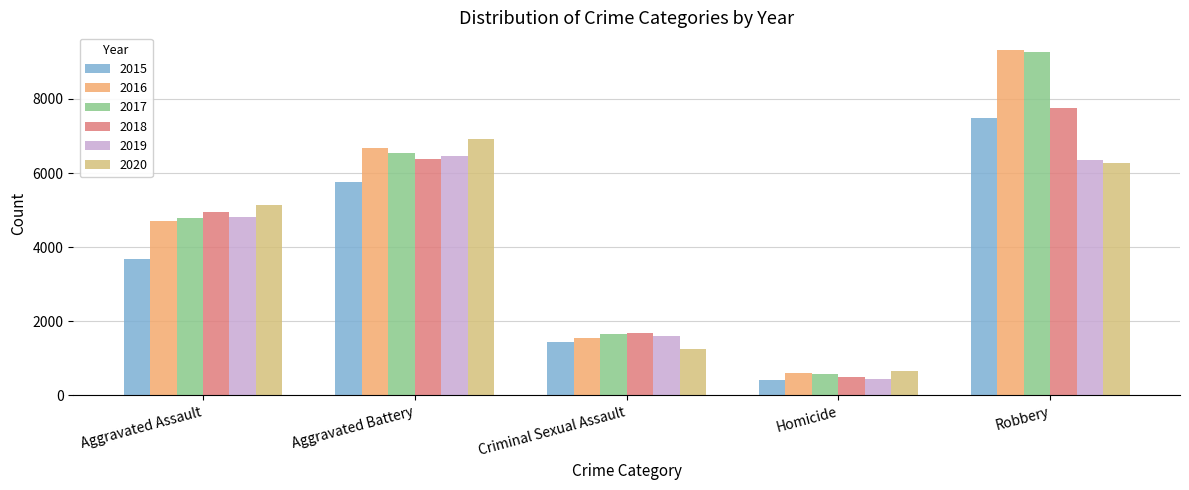

What is the value of the 2016 bar at the 1st from the left?

4697